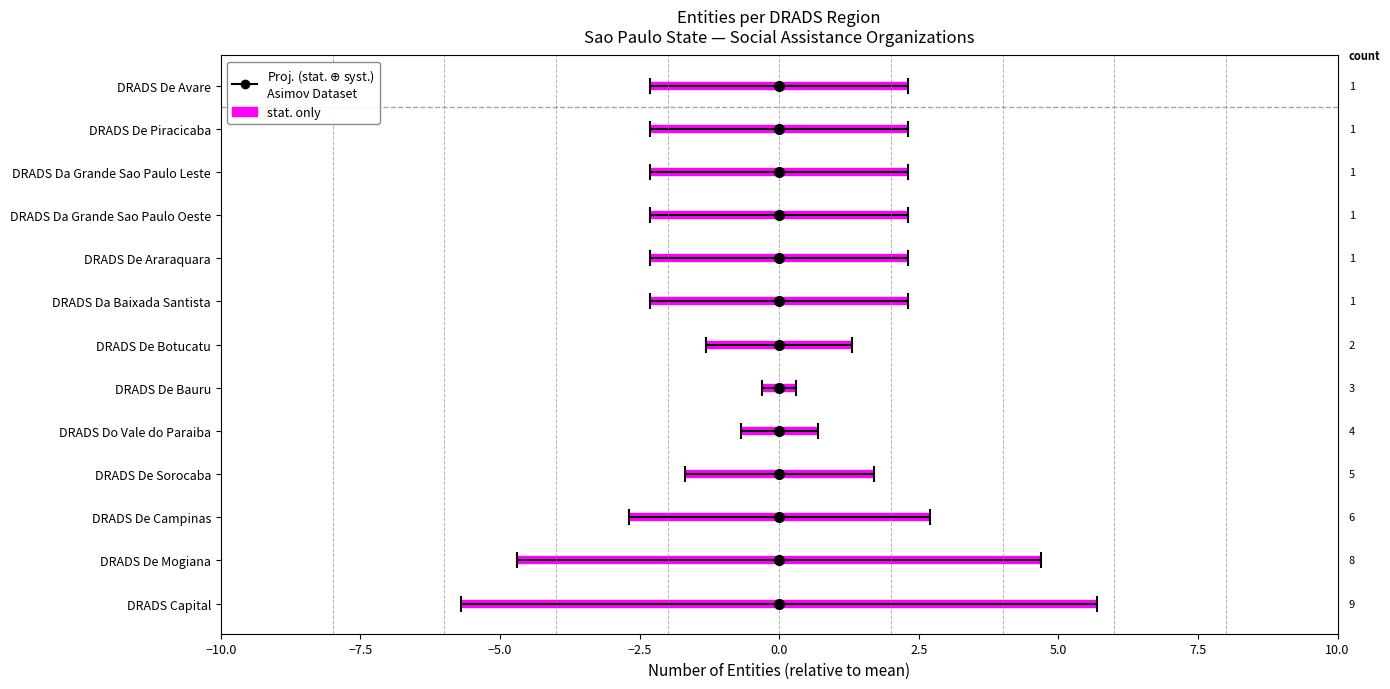

Count the values in the range 1 to 5.

10